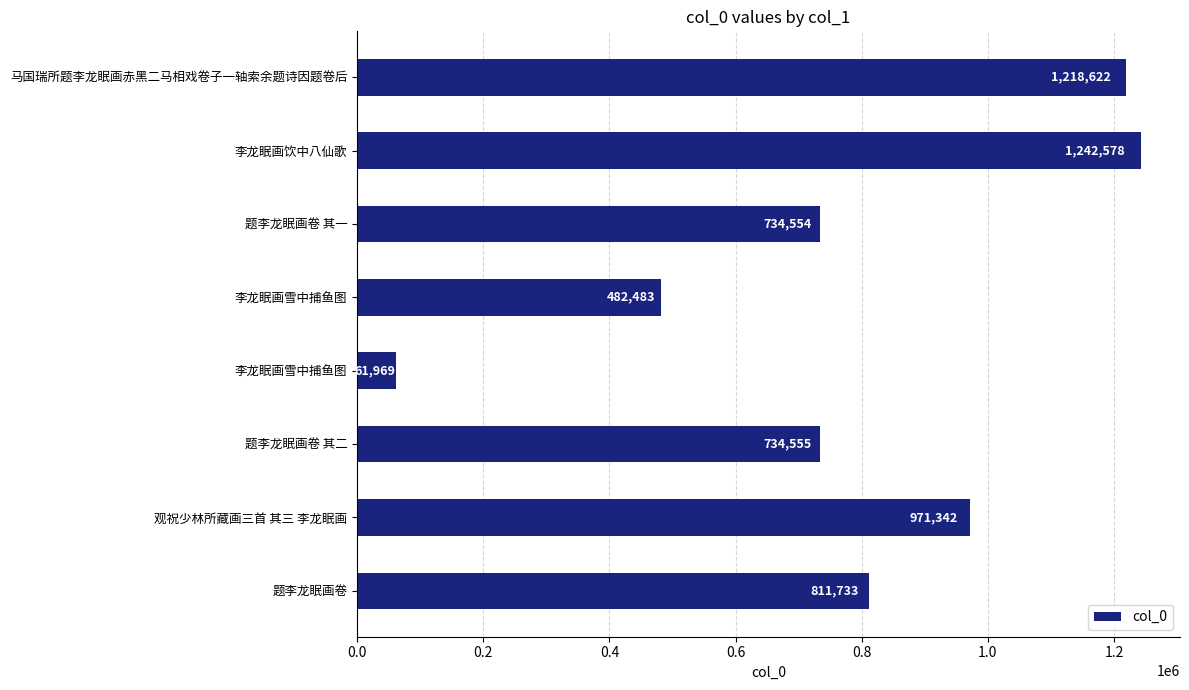

What is the smallest value displayed?

61969